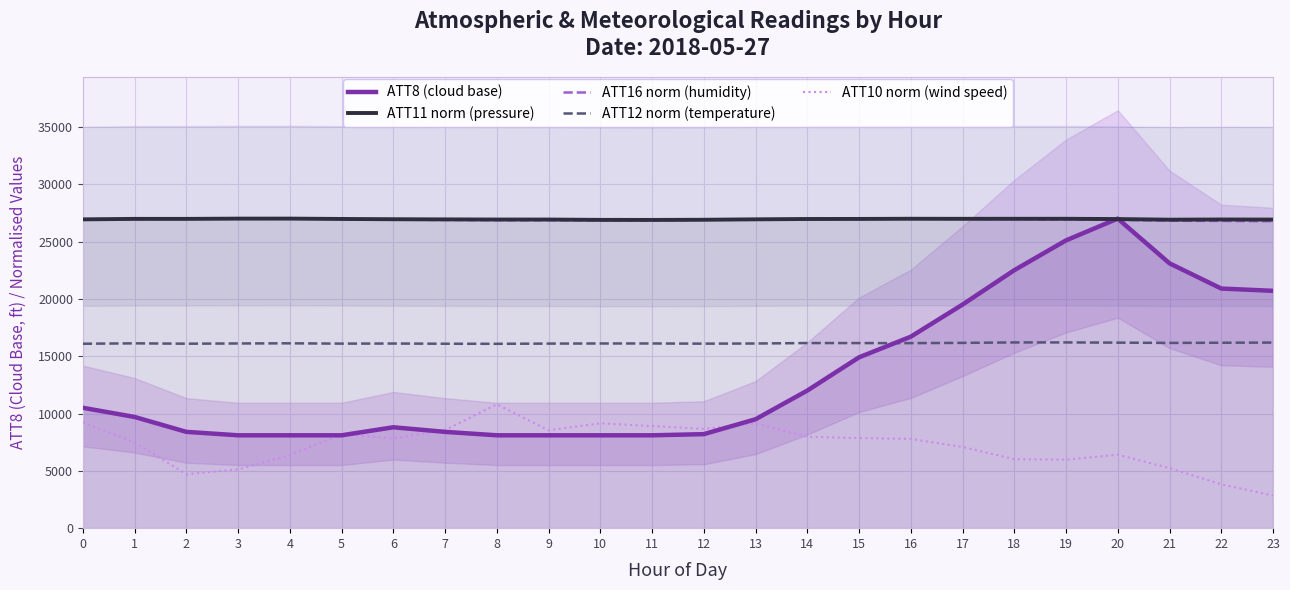

What is the smallest value displayed?

2846.2